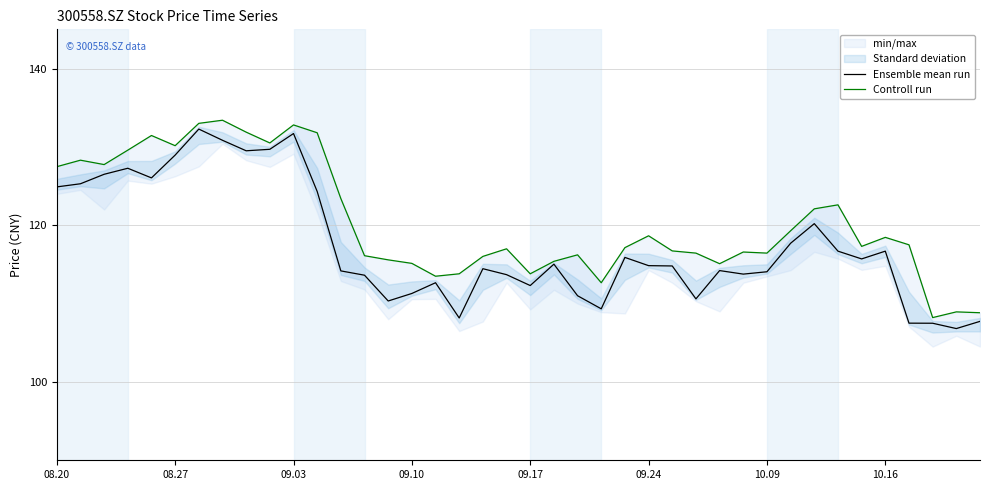

Does the chart display data point markers on the line(s)?

No